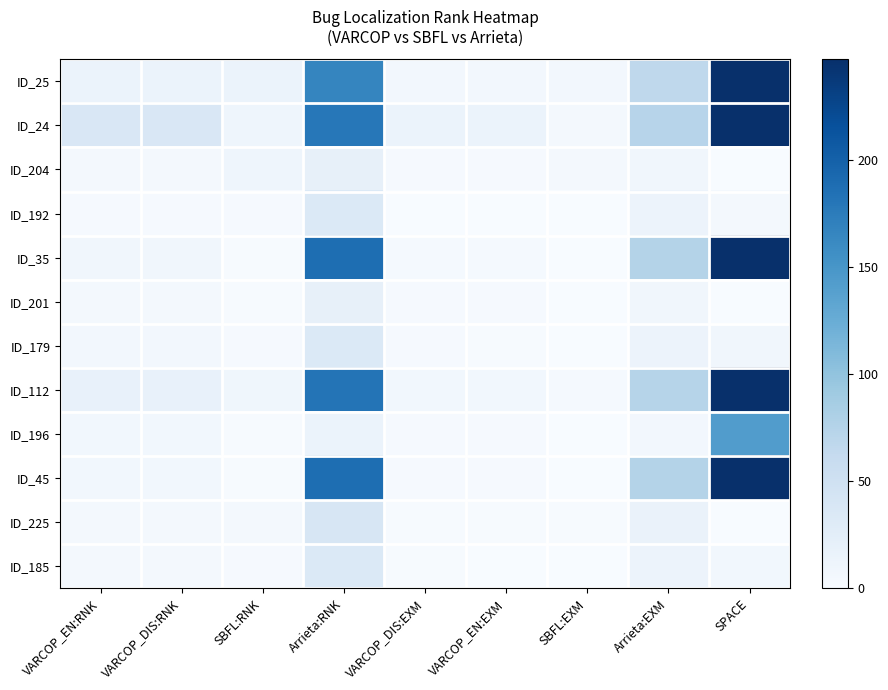

At how many categories does at least one series exceed 241?

1